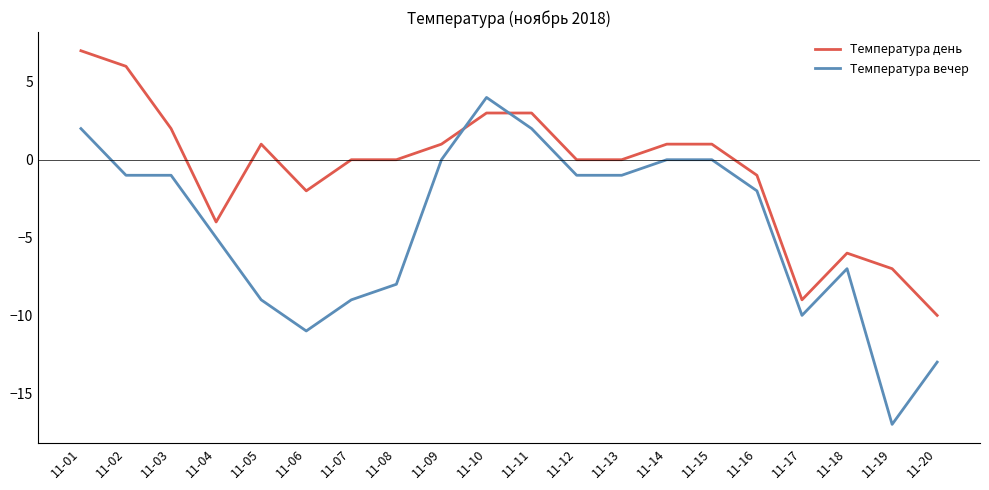

Which series ends up on top after the final intersection of Температура день and Температура вечер?

Температура день